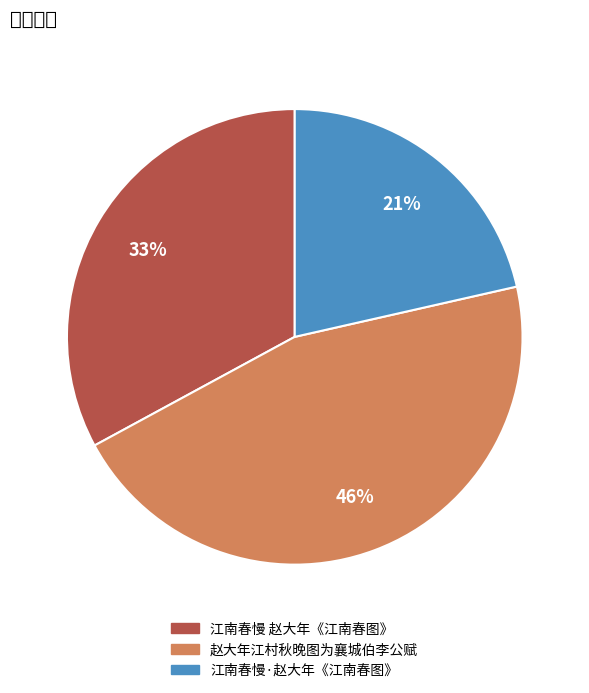

Which slice is the smallest?

江南春慢·赵大年《江南春图》